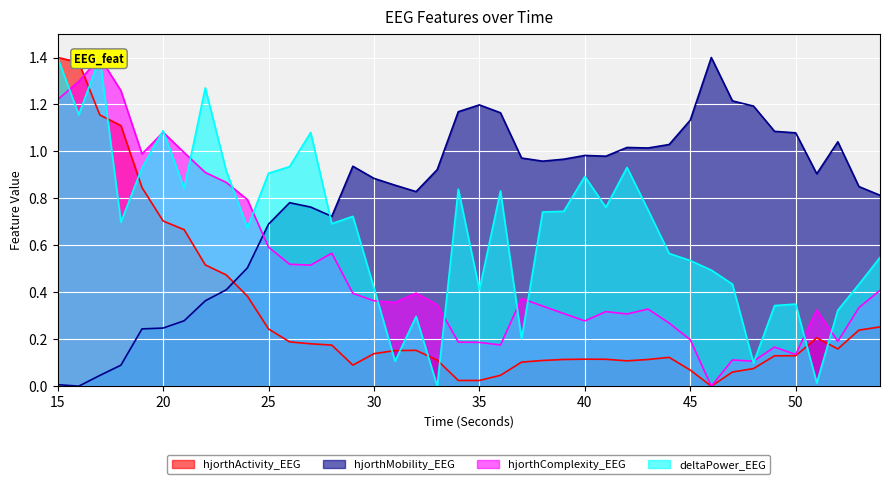

Reading left to right, extract all data points from this chart.

hjorthActivity_EEG: 15=1.4	16=1.4	17=1.2	18=1.1	19=0.8	20=0.7	21=0.7	22=0.5	23=0.5	24=0.4	25=0.2	26=0.2	27=0.2	28=0.2	29=0.1	30=0.1	31=0.2	32=0.2	33=0.1	34=0.0	35=0.0	36=0.0	37=0.1	38=0.1	39=0.1	40=0.1	41=0.1	42=0.1	43=0.1	44=0.1	45=0.1	46=0.0	47=0.1	48=0.1	49=0.1	50=0.1	51=0.2	52=0.2	53=0.2	54=0.3
hjorthMobility_EEG: 15=0.0	16=0.0	17=0.0	18=0.1	19=0.2	20=0.2	21=0.3	22=0.4	23=0.4	24=0.5	25=0.7	26=0.8	27=0.8	28=0.7	29=0.9	30=0.9	31=0.9	32=0.8	33=0.9	34=1.2	35=1.2	36=1.2	37=1.0	38=1.0	39=1.0	40=1.0	41=1.0	42=1.0	43=1.0	44=1.0	45=1.1	46=1.4	47=1.2	48=1.2	49=1.1	50=1.1	51=0.9	52=1.0	53=0.9	54=0.8
hjorthComplexity_EEG: 15=1.2	16=1.3	17=1.4	18=1.3	19=1.0	20=1.1	21=1.0	22=0.9	23=0.9	24=0.8	25=0.6	26=0.5	27=0.5	28=0.6	29=0.4	30=0.4	31=0.4	32=0.4	33=0.3	34=0.2	35=0.2	36=0.2	37=0.4	38=0.3	39=0.3	40=0.3	41=0.3	42=0.3	43=0.3	44=0.3	45=0.2	46=0.0	47=0.1	48=0.1	49=0.2	50=0.1	51=0.3	52=0.2	53=0.3	54=0.4
deltaPower_EEG: 15=1.4	16=1.2	17=1.4	18=0.7	19=0.9	20=1.1	21=0.8	22=1.3	23=0.9	24=0.7	25=0.9	26=0.9	27=1.1	28=0.7	29=0.7	30=0.4	31=0.1	32=0.3	33=0.0	34=0.8	35=0.4	36=0.8	37=0.2	38=0.7	39=0.7	40=0.9	41=0.8	42=0.9	43=0.8	44=0.6	45=0.5	46=0.5	47=0.4	48=0.1	49=0.3	50=0.3	51=0.0	52=0.3	53=0.4	54=0.5